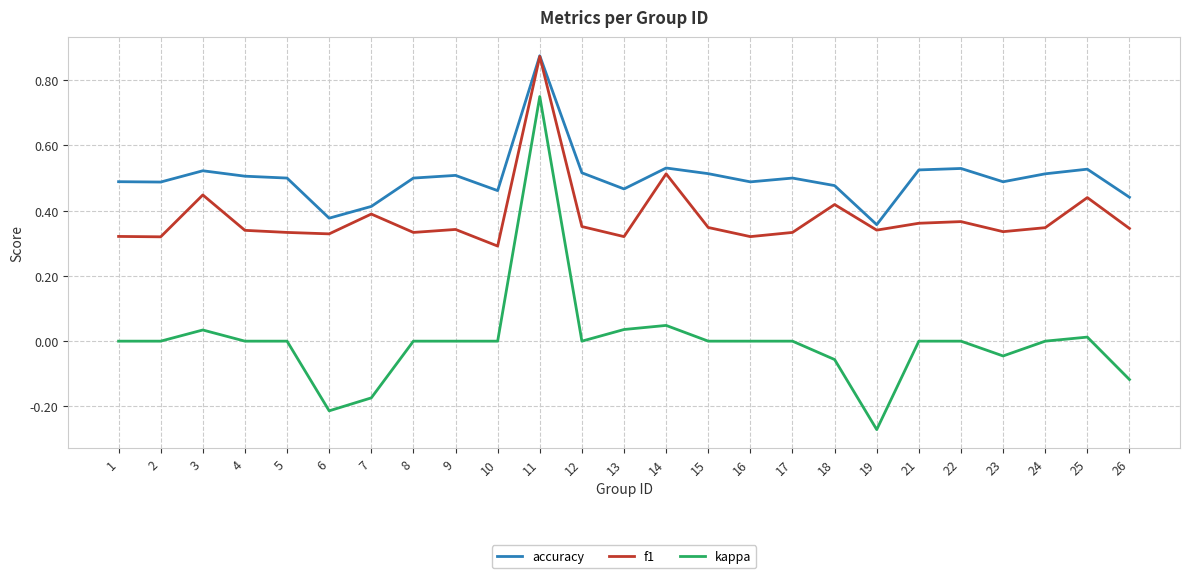

True or false: kappa and f1 cross at least once.

False